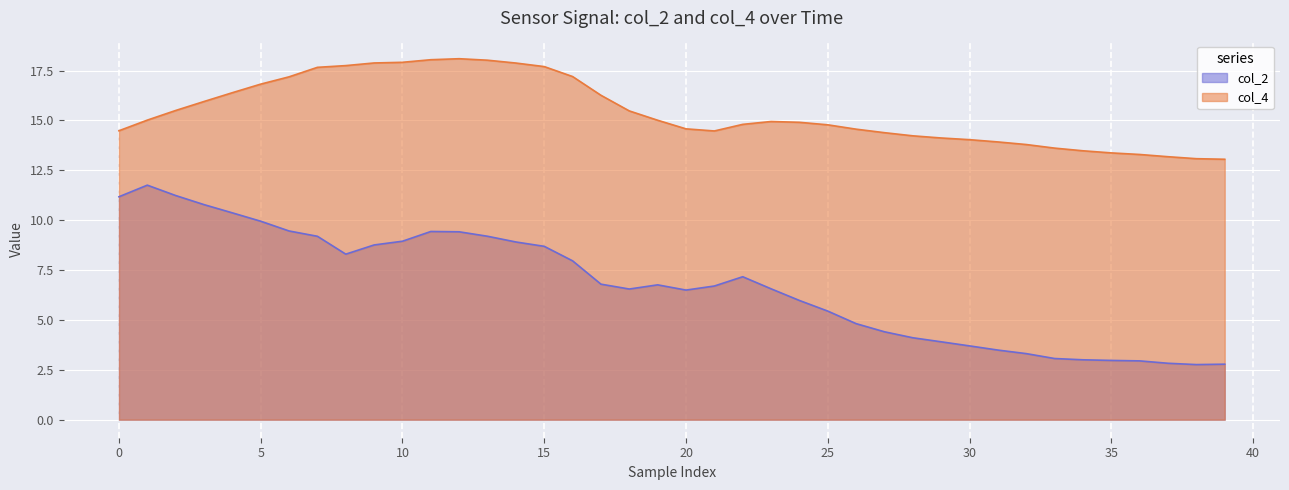

True or false: col_4 has a value of 14.8 at 25.

True